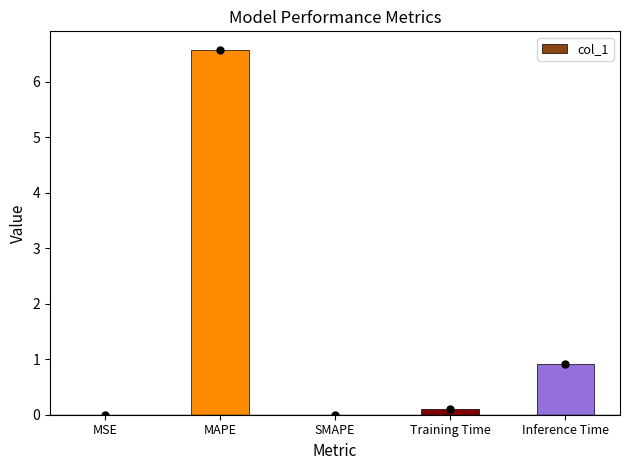

At which label is the value closest to 3?

Inference Time